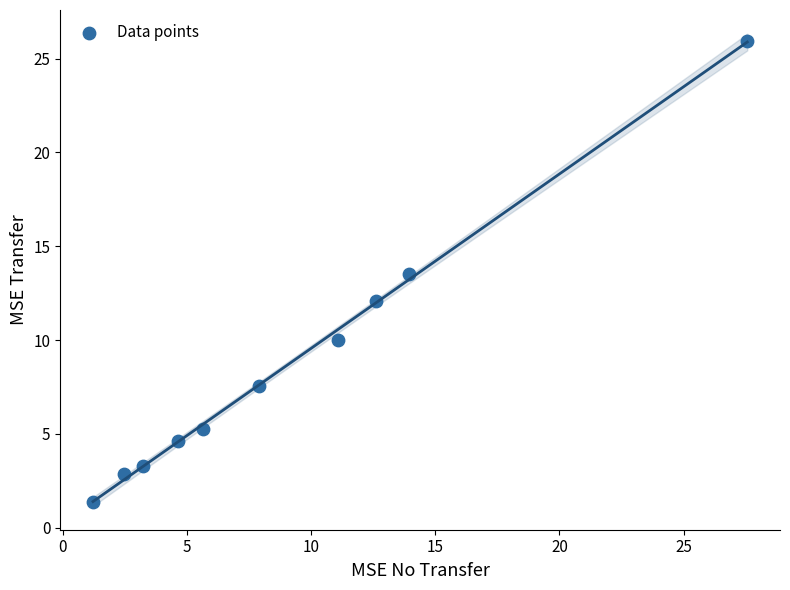

What is the range of X values (max minus min)?

26.4